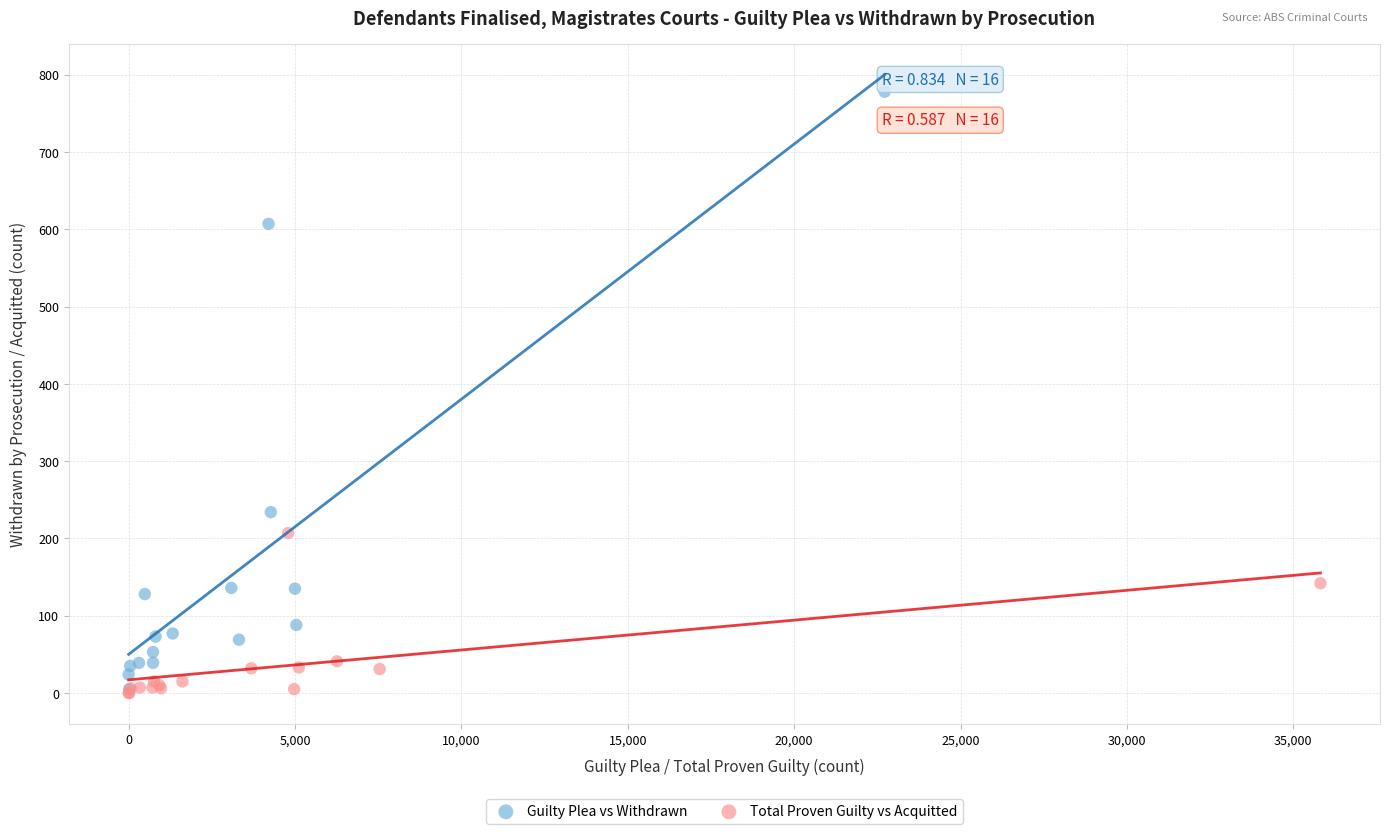

Which series has the largest Y range (max minus min)?

Guilty Plea vs Withdrawn